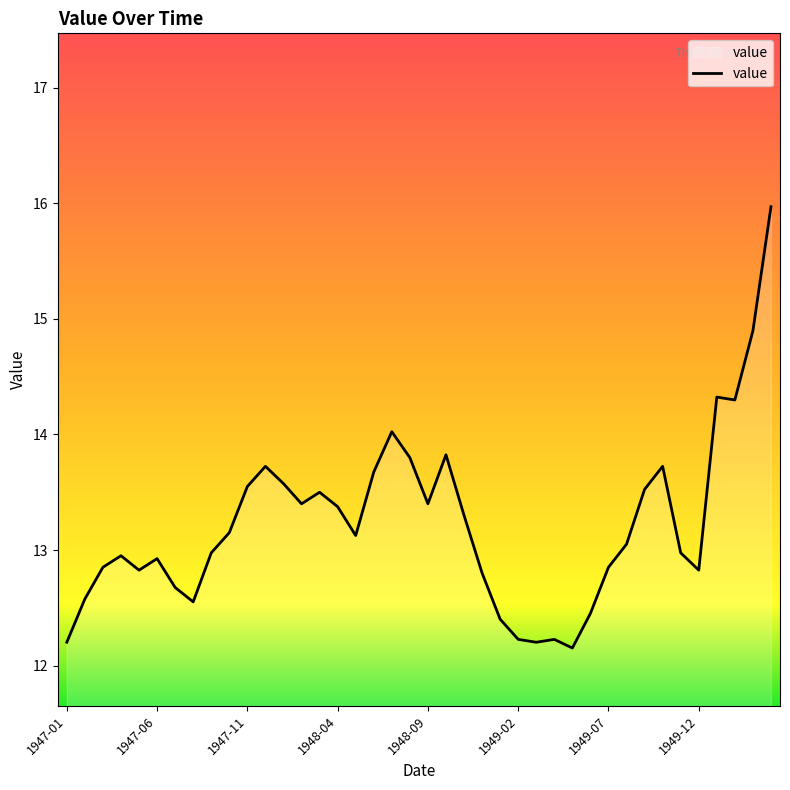

What is the minimum value shown in the chart?

12.2